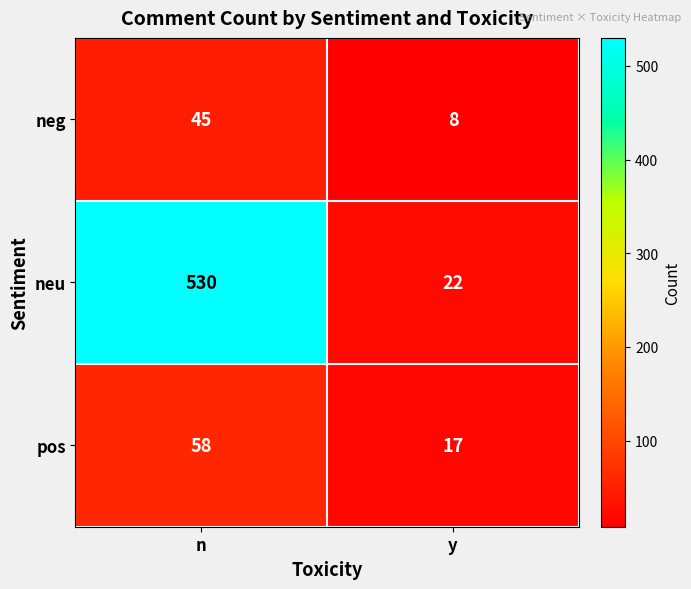

Reading right to left, extract all data points from this chart.

neg: 8	45
neu: 22	530
pos: 17	58